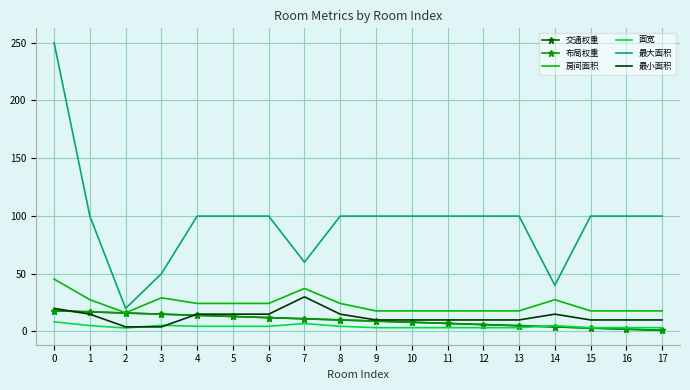

Is the value of 面宽 at 17 greater than the value of 交通权重 at 6?

No